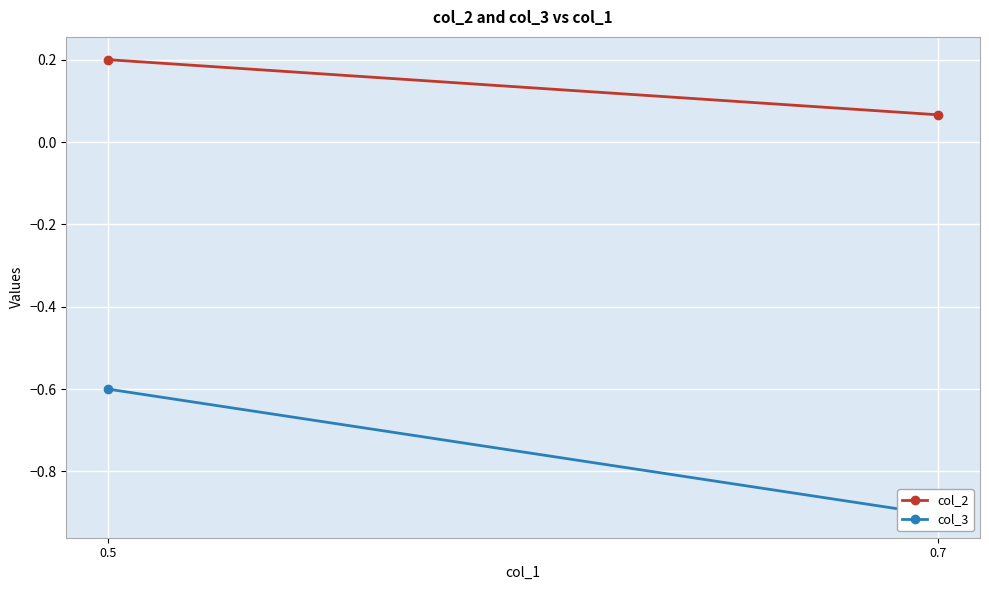

Which category has the lowest value in the col_3 series?

0.7